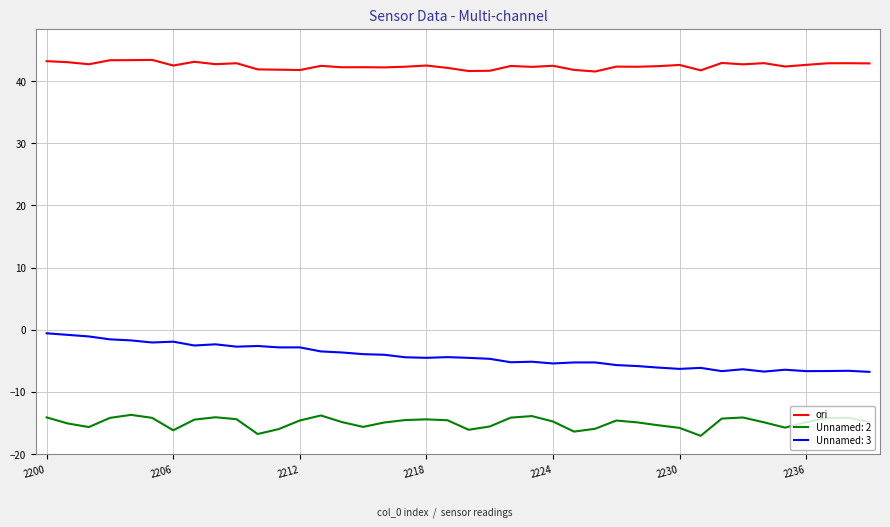

What is the maximum value shown in the chart?

43.4